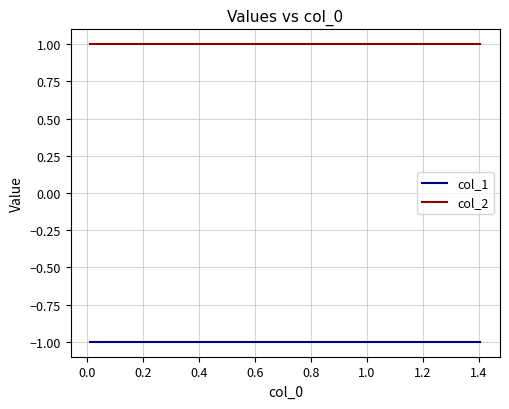

True or false: col_2 and col_1 cross at least once.

False